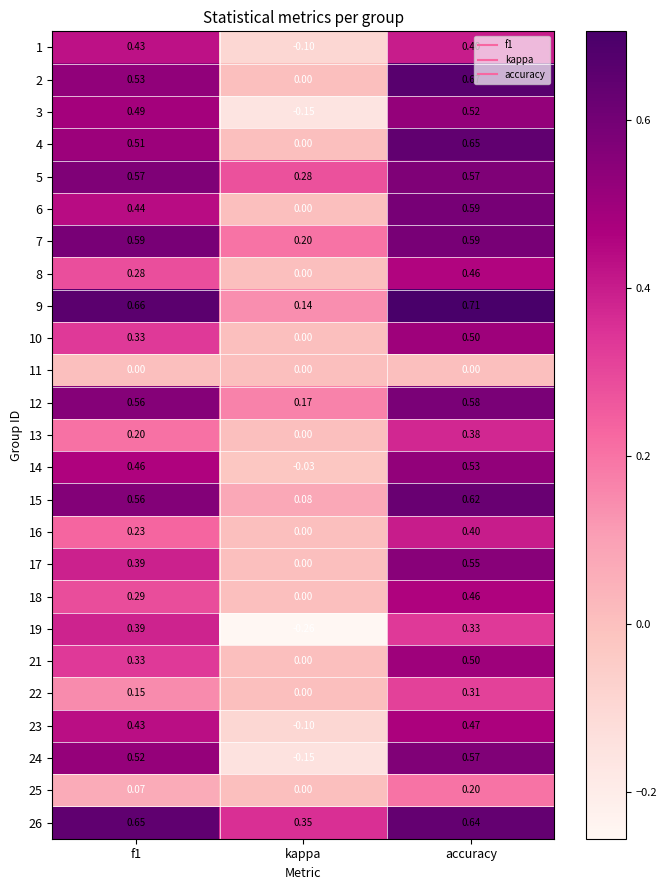

What is the total value across all series at accuracy?

12.2